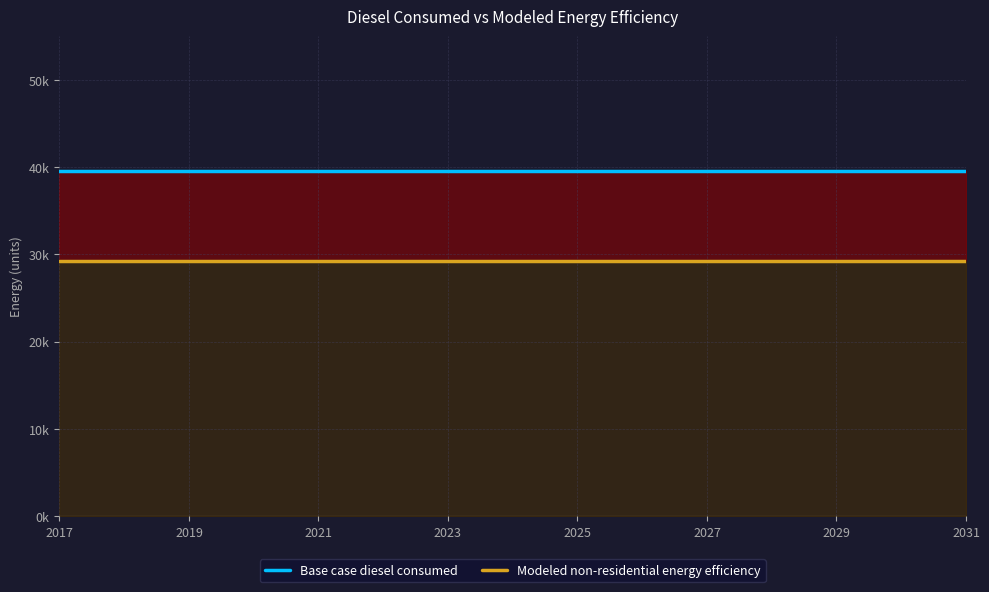

True or false: Base case diesel consumed and Modeled non-residential energy efficiency cross at least once.

False